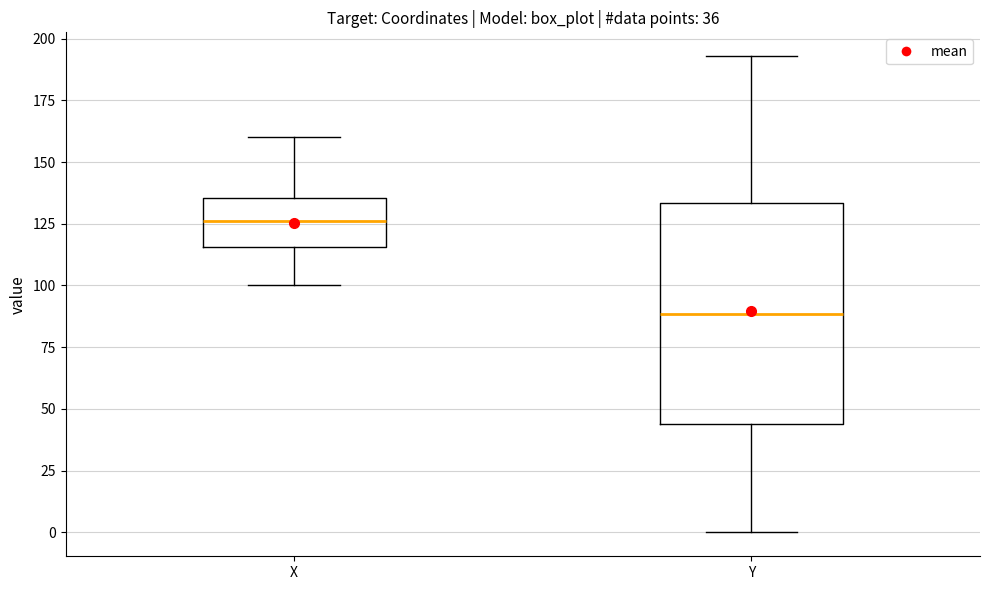

Which box has the highest median line?

X